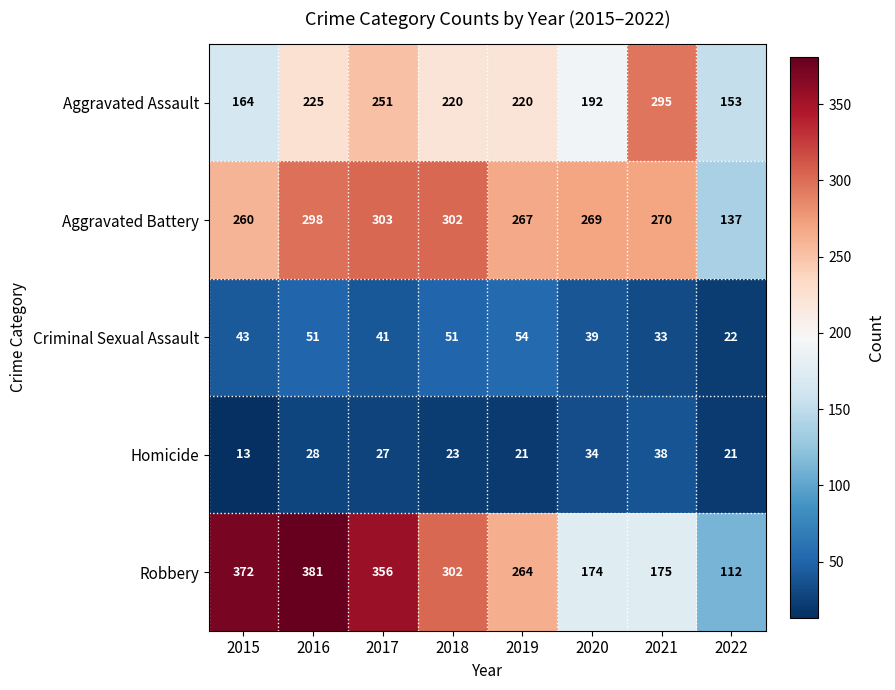

The Aggravated Assault series shows 251 at 2017. True or false?

True